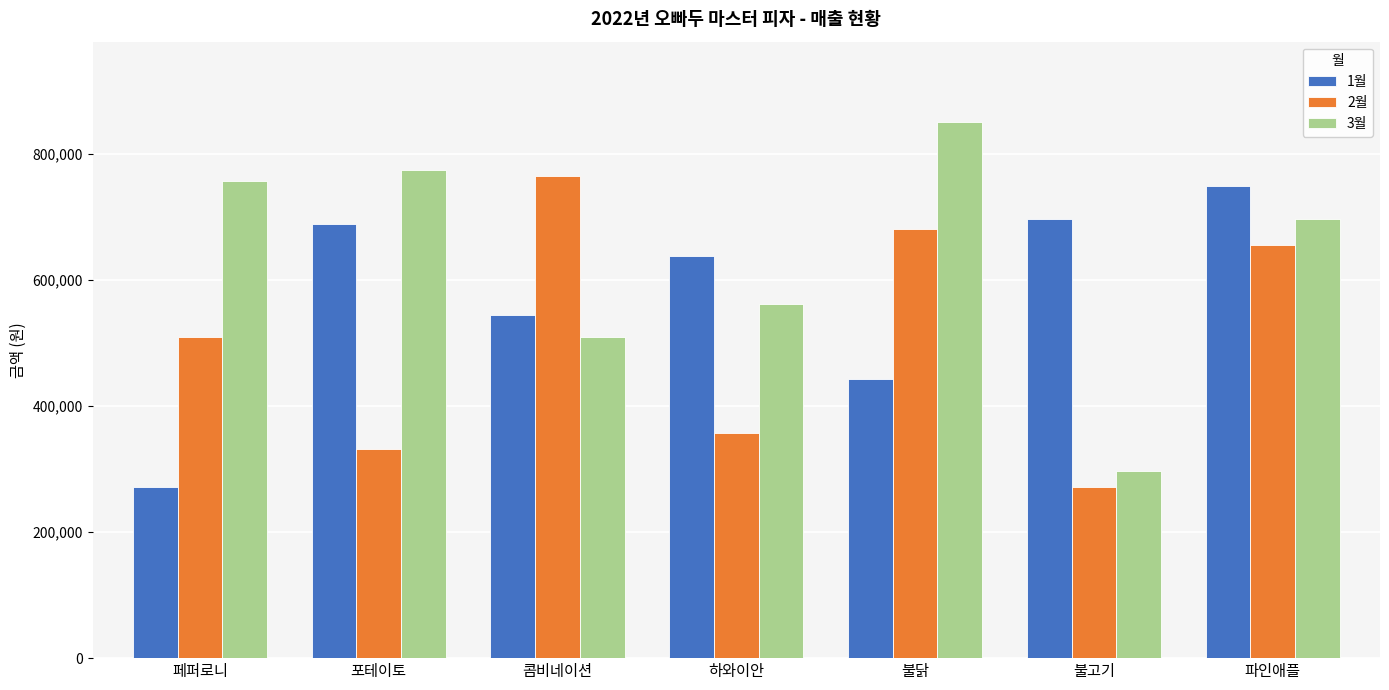

Reading right to left, transcribe all the data shown in this chart.

1월: 748000	697000	442000	637500	544000	688500	272000
2월: 654500	272000	680000	357000	765000	331500	510000
3월: 697000	297500	850000	561000	510000	773500	756500